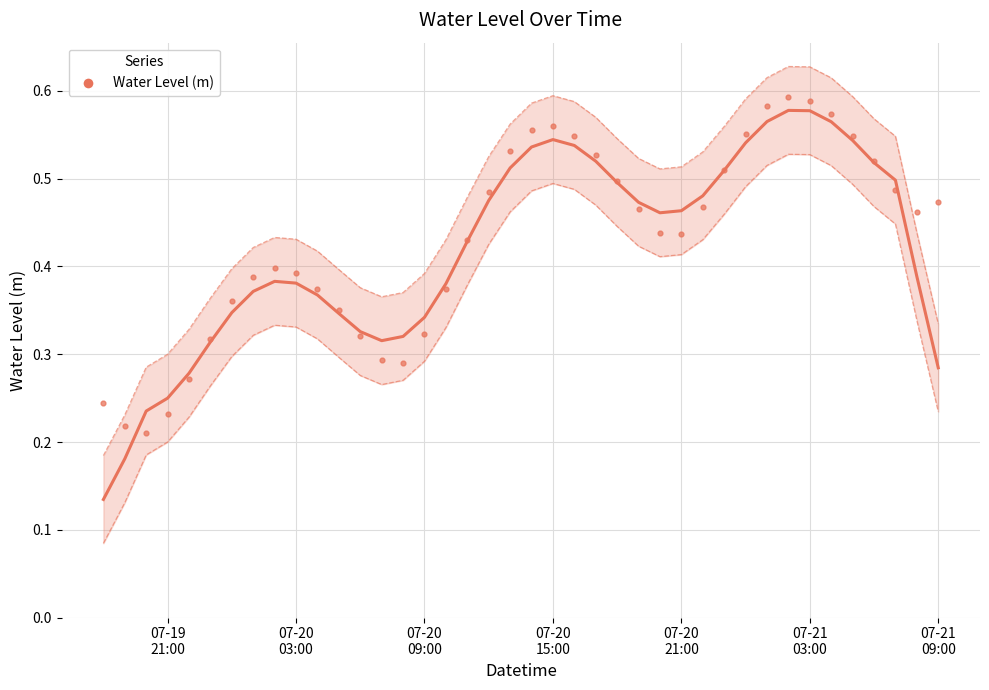

What is the range of X values (max minus min)?

1.6